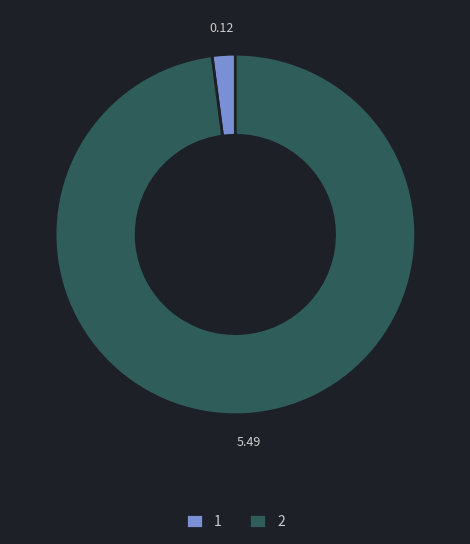

The 2 slice represents 98% of the pie. True or false?

True